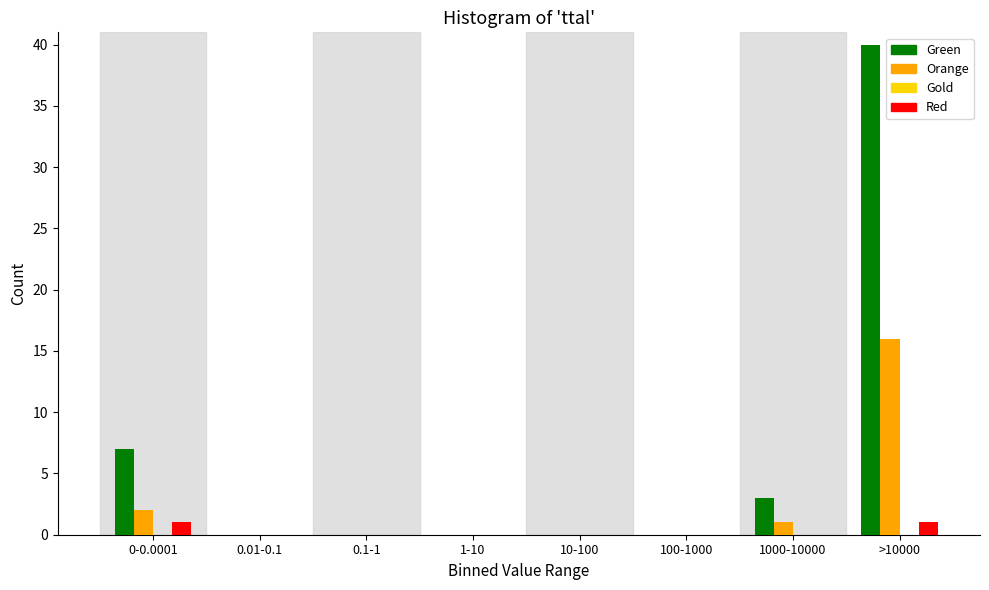

At which category does the chart reach its peak across all series?

>10000